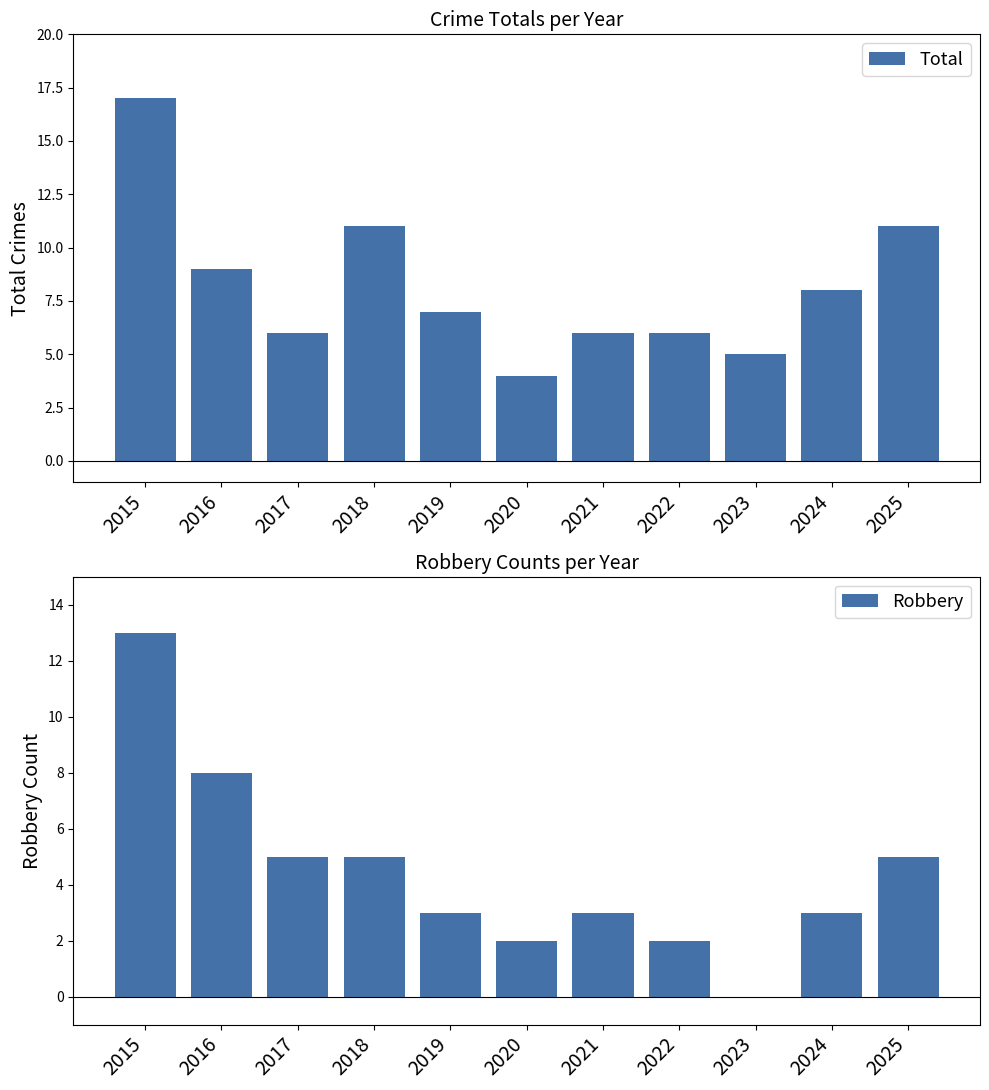

Rank the series by their average value, from lowest to highest.

Robbery, Total